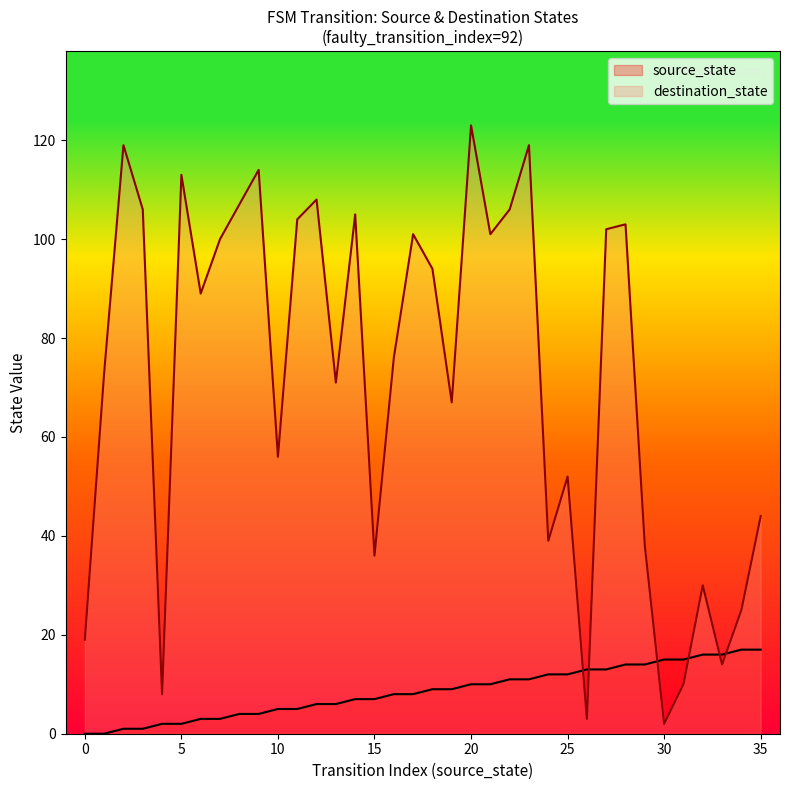

Which series has the largest range (max minus min)?

destination_state